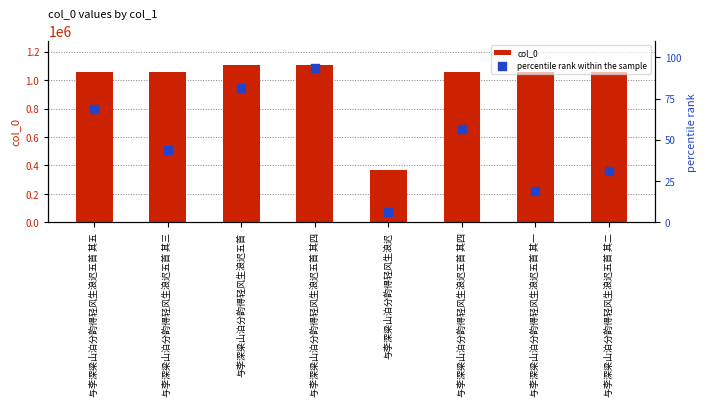

Which series has the largest total across all categories?

col_0